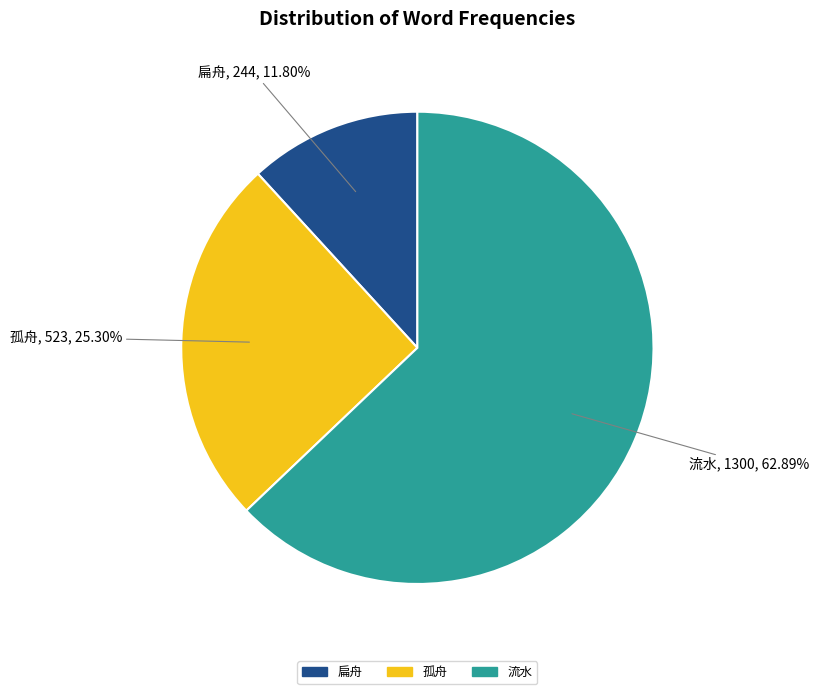

Approximately how many times larger is the value at 扁舟 compared to 流水?

0.2